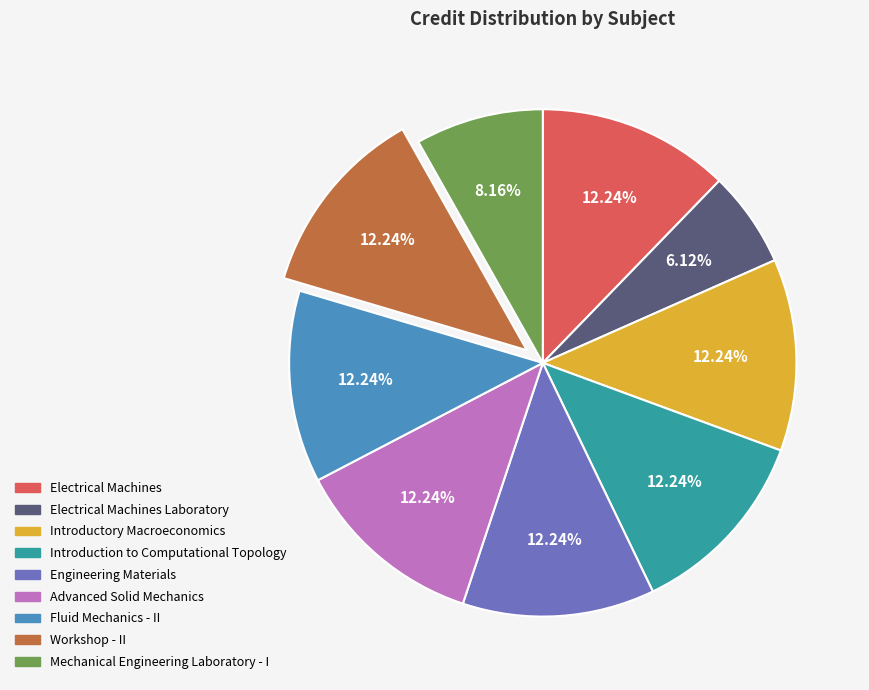

Does any single category account for the majority?

No